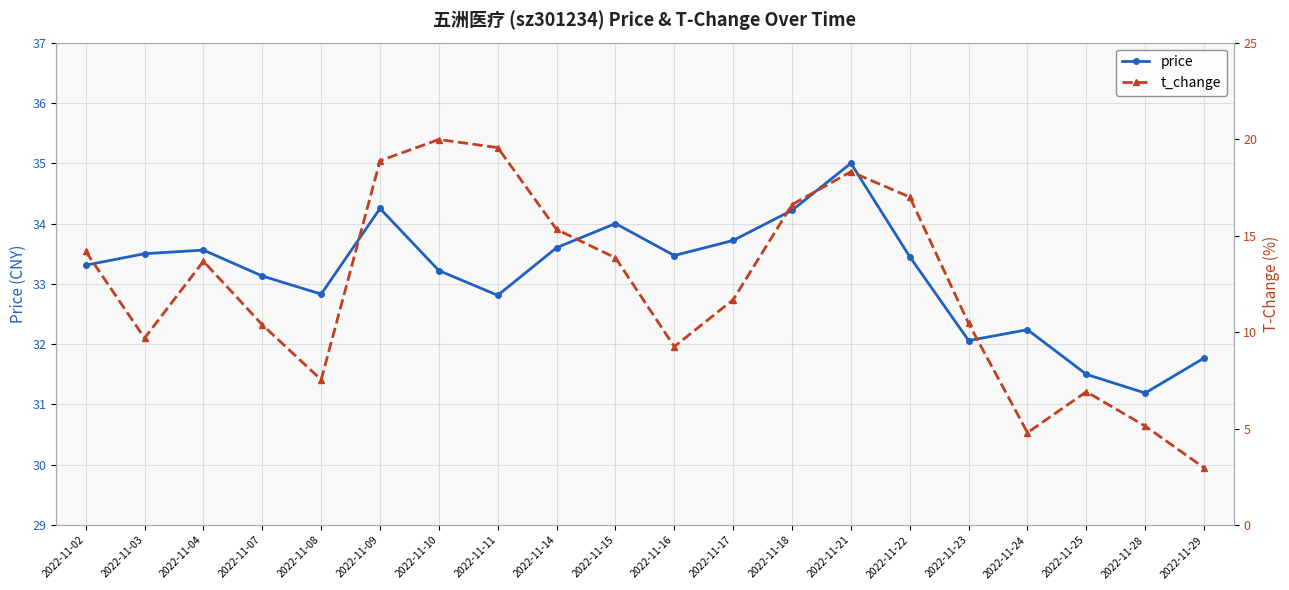

Where is the first local maximum for price?

2022-11-04